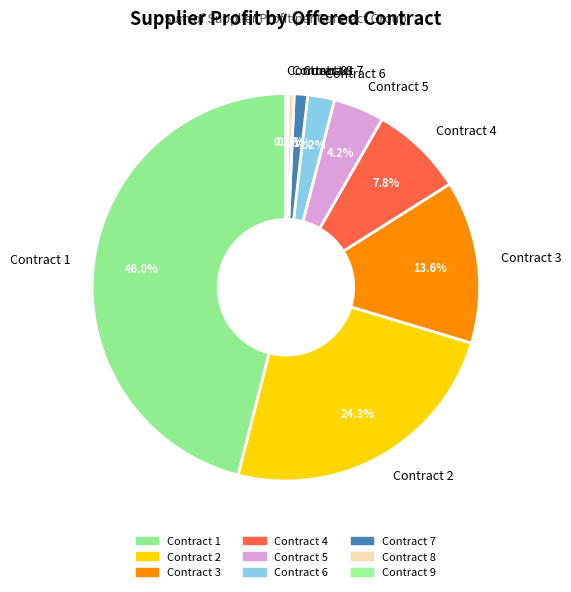

Between Contract 3 and Contract 7, which is larger?

Contract 3